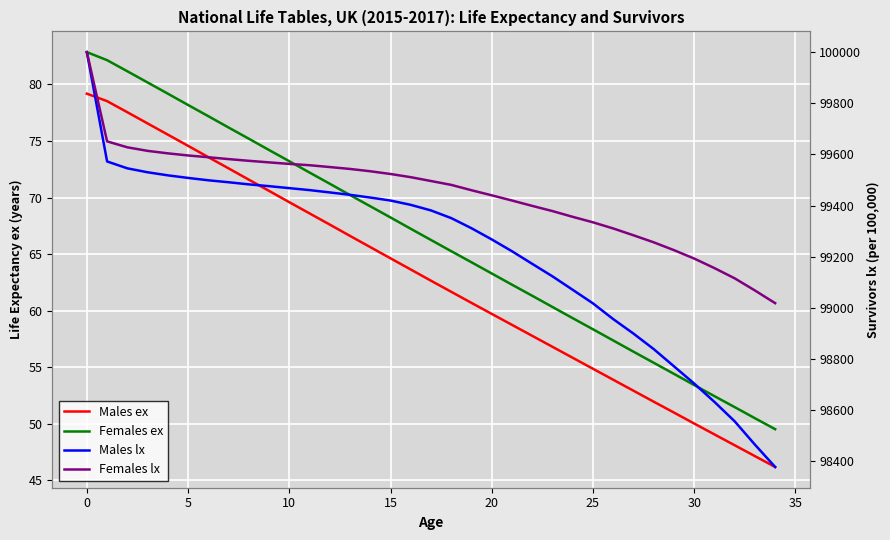

At how many categories does at least one series exceed 50537?

35